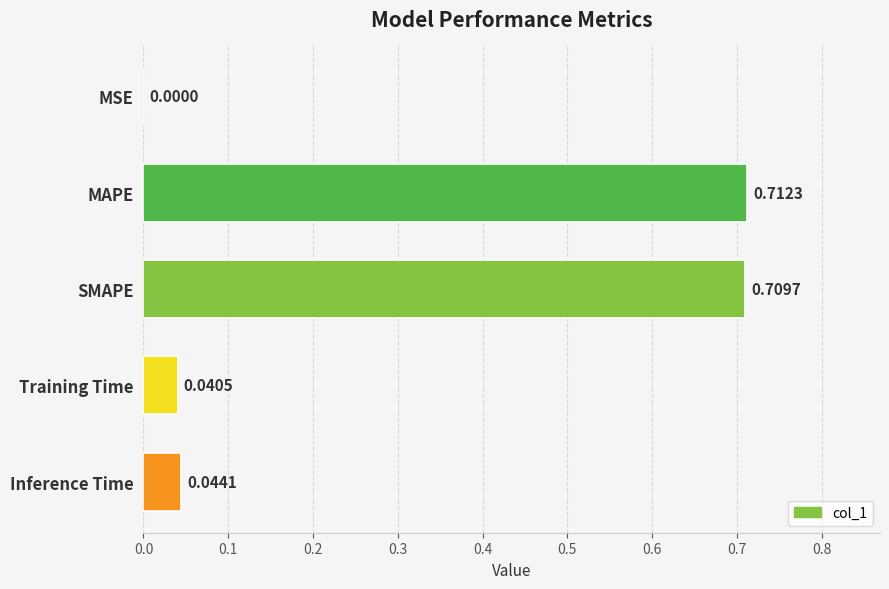

What is the sum of all values?

1.5